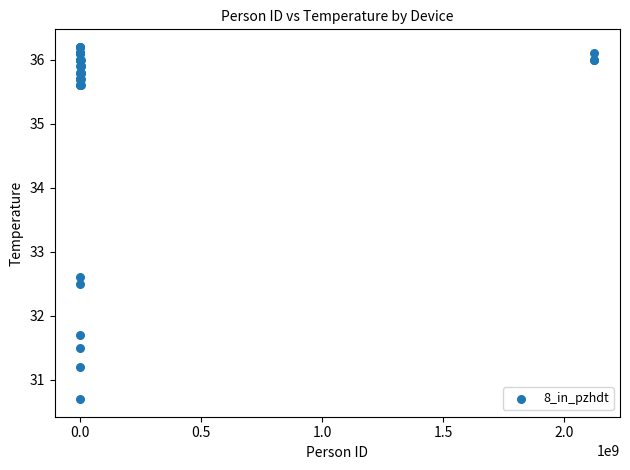

What Y value in the scatter plot is closest to 33?

32.6